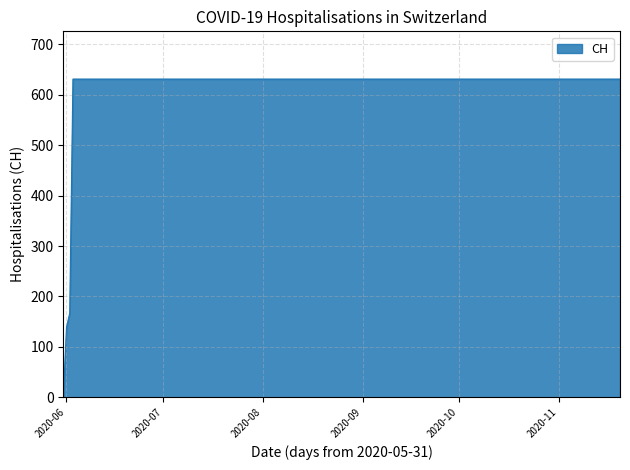

What is the greatest value displayed?

631